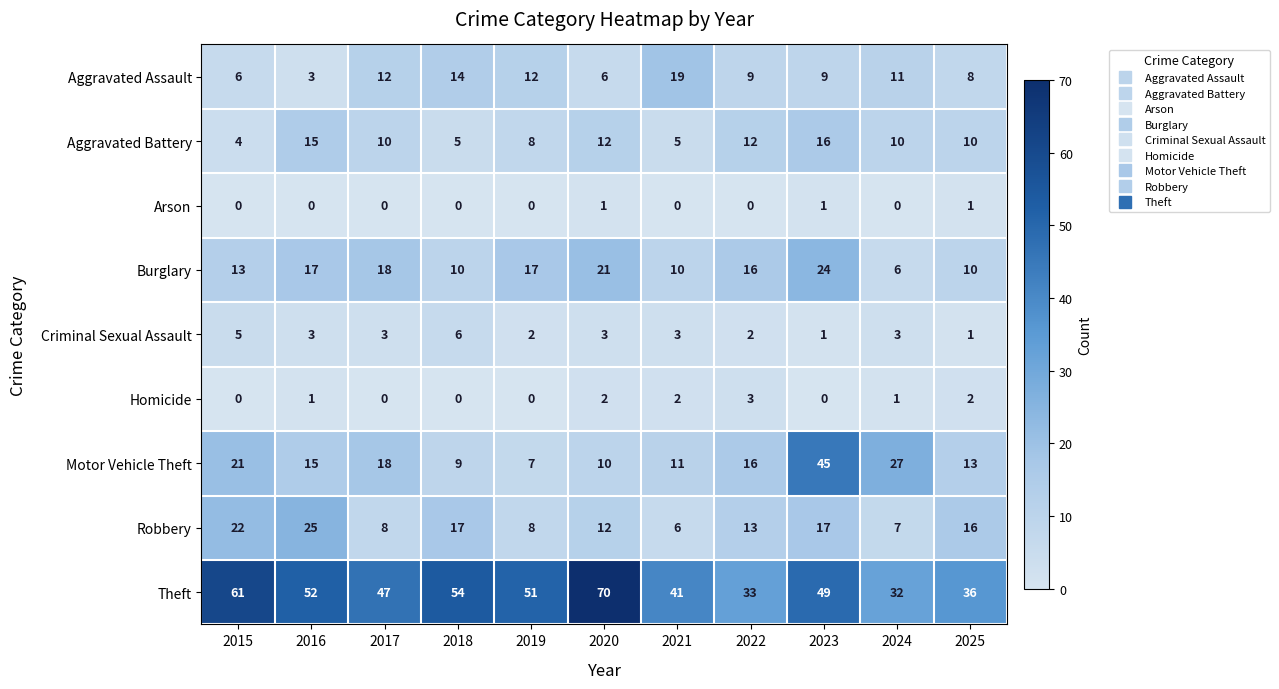

What is the difference between the highest and lowest values at 2021?

41